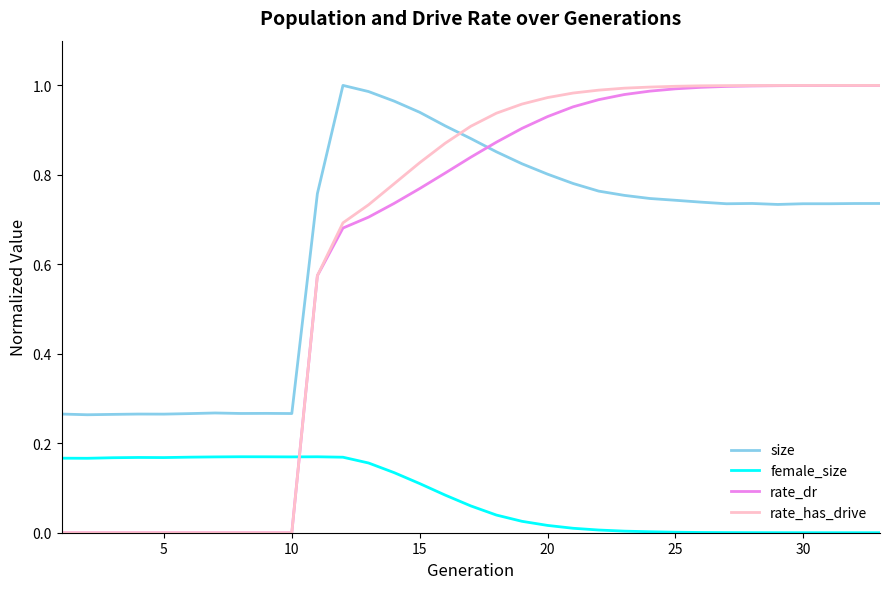

How many times do rate_dr and size cross each other?

1